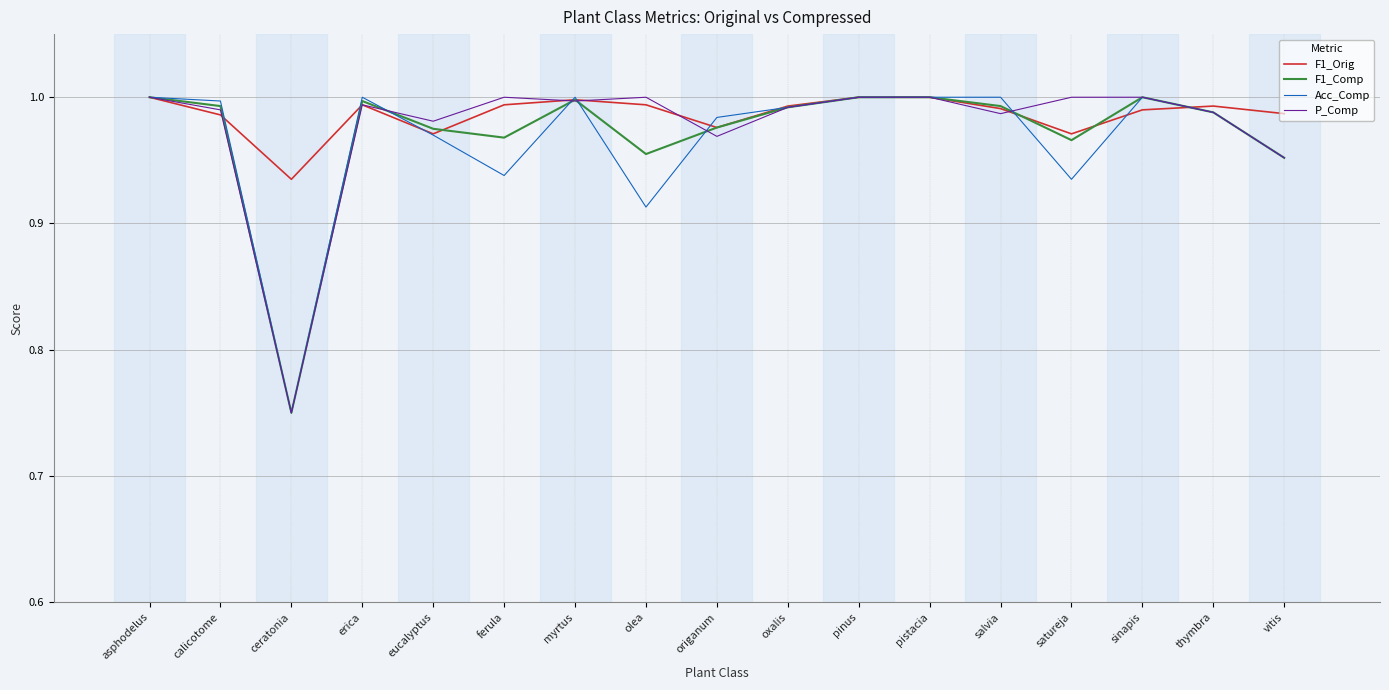

What position from the left is salvia?

13